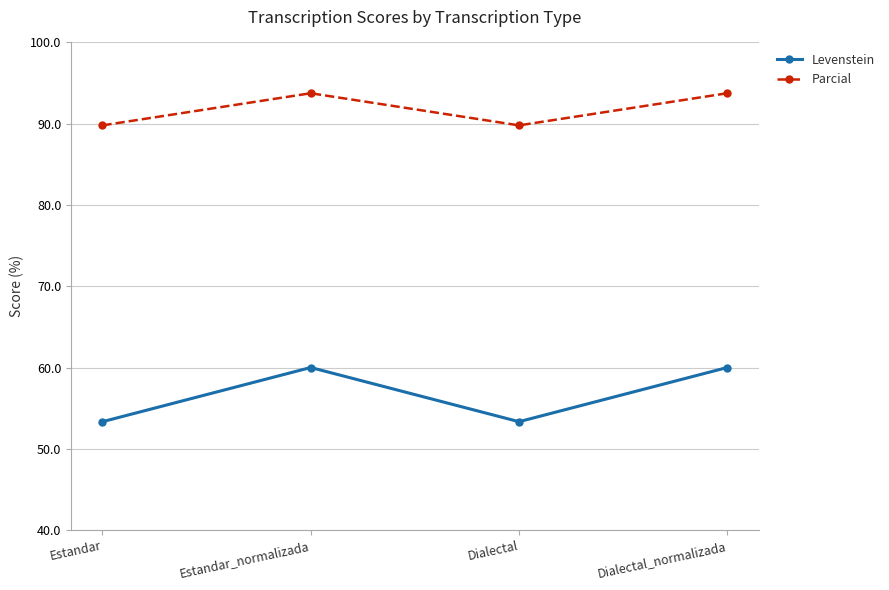

How many interior local valleys does the Levenstein series have?

1